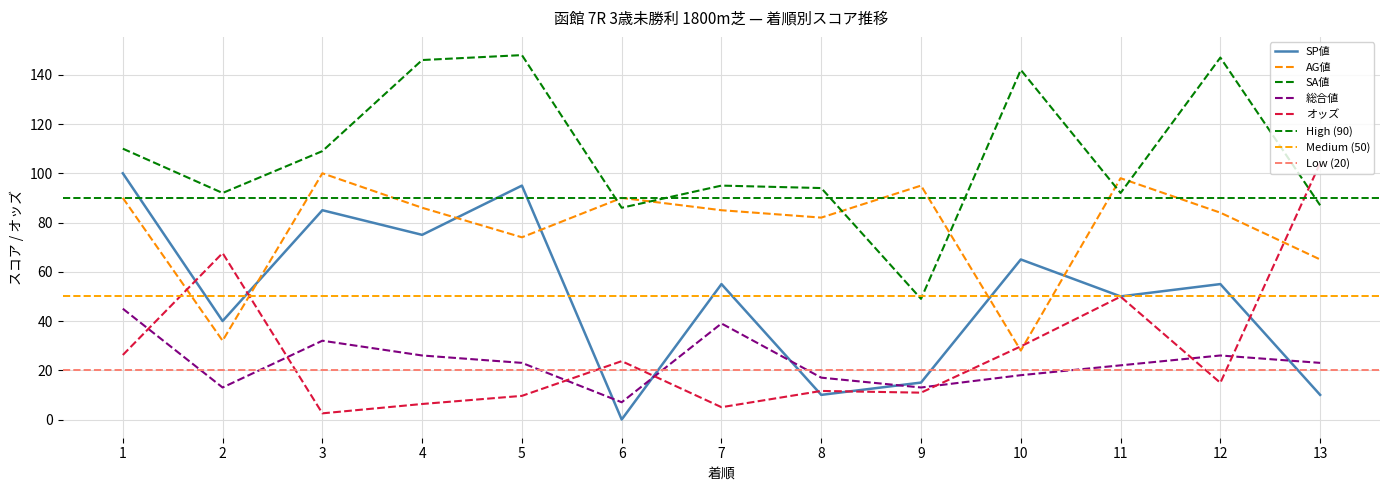

What is the average value of the AG値 series?

77.6